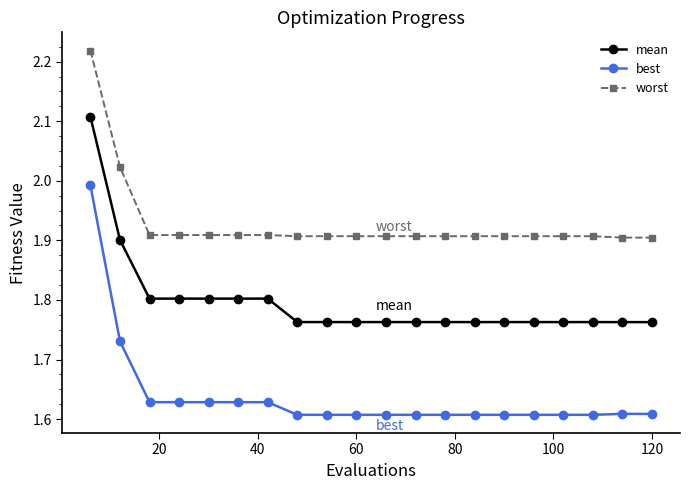

At how many categories does at least one series exceed 1?

20